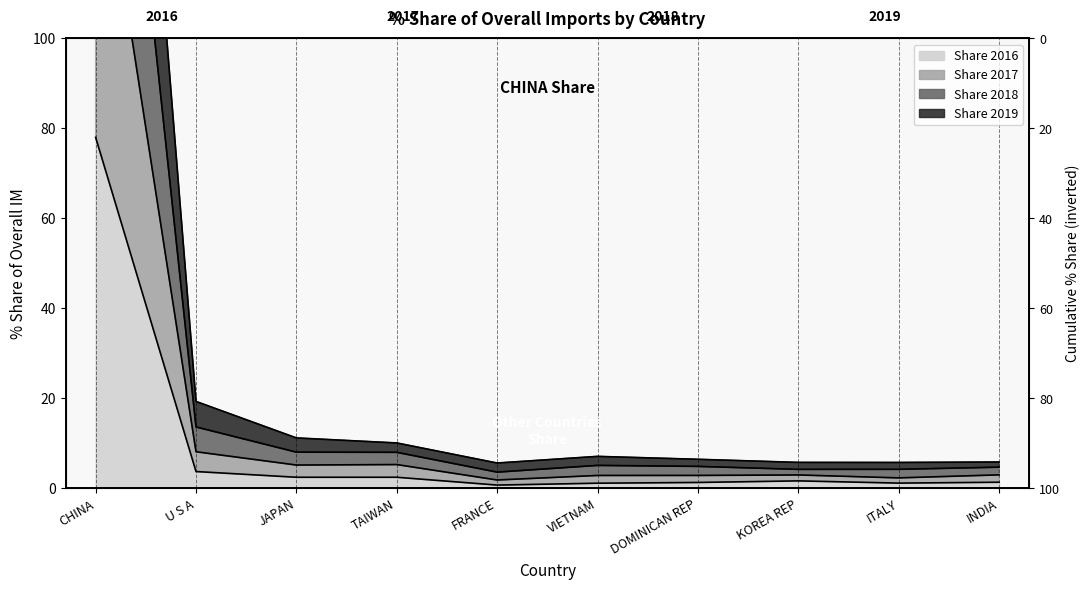

What is the label of the 9th point from the right?

U S A